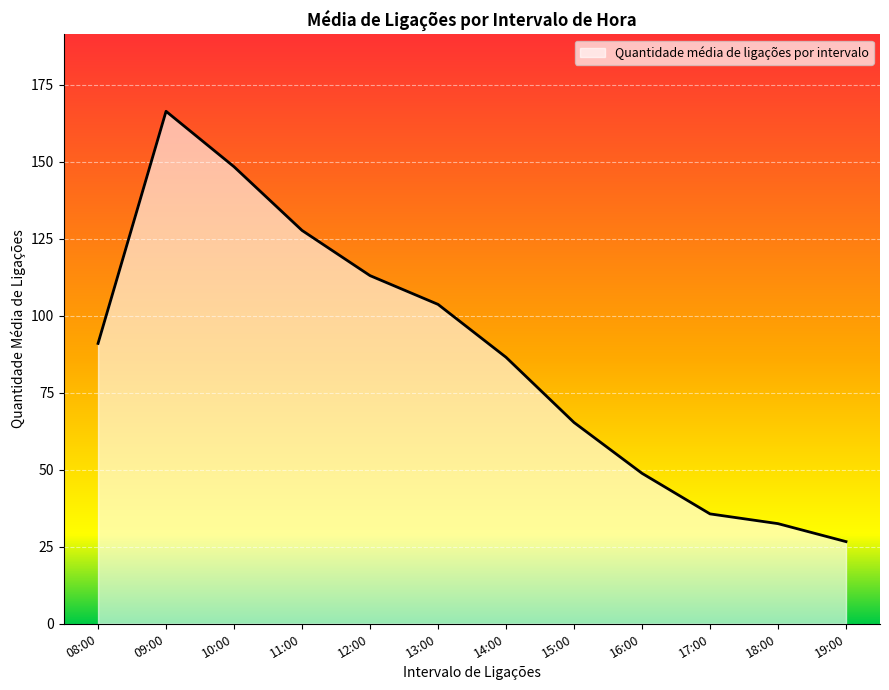

At which label is the value closest to 96?

08:00